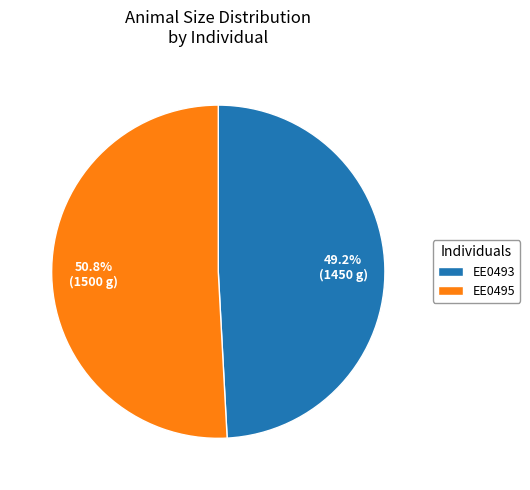

Count the number of slices in the pie.

2